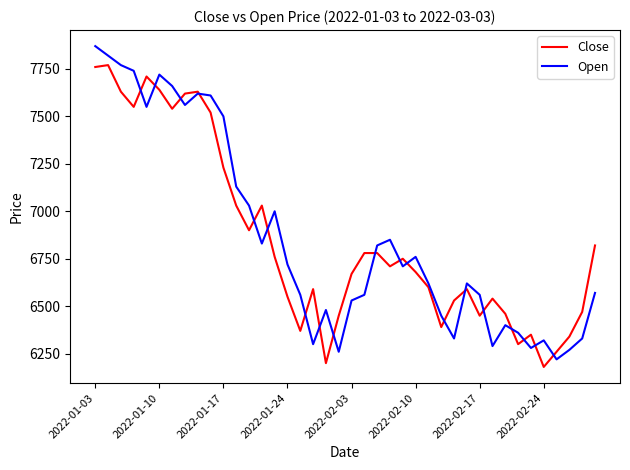

Rank the series by their maximum value, from lowest to highest.

Close, Open